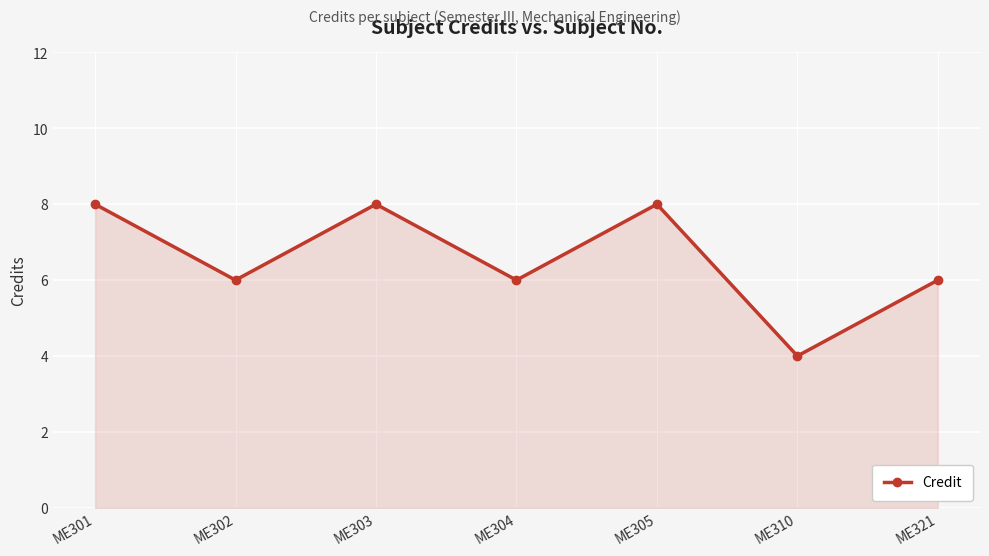

What is the difference between the second highest and minimum values?

4